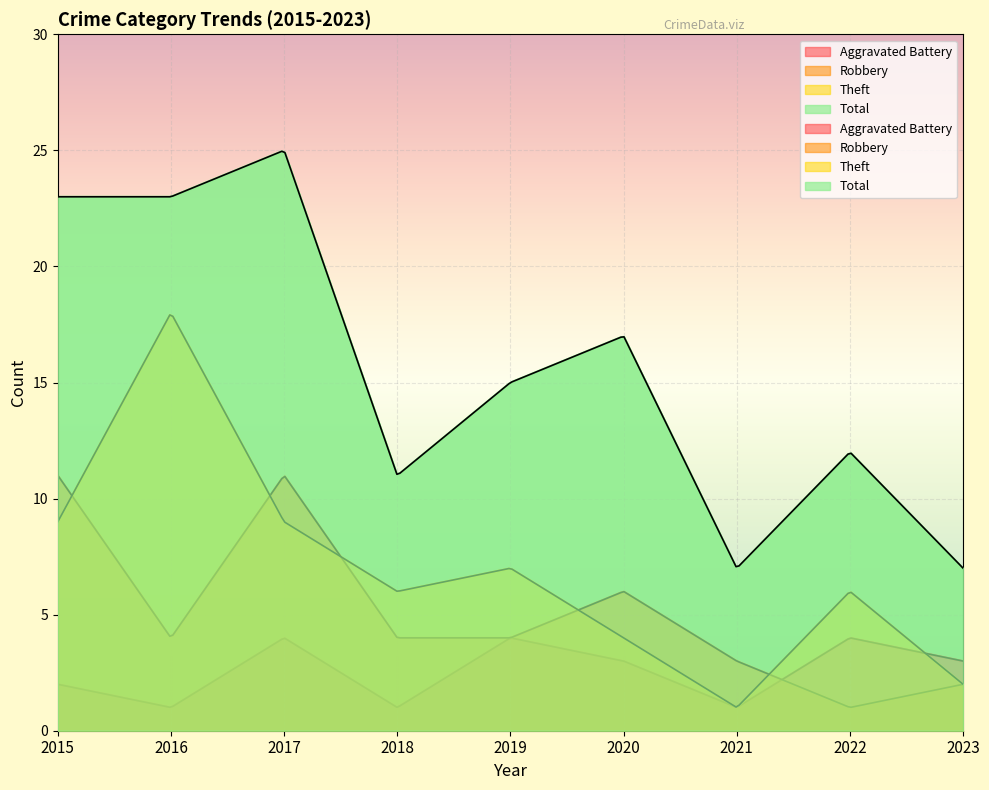

What are all the series names shown in the legend?

Aggravated Battery, Robbery, Theft, Total